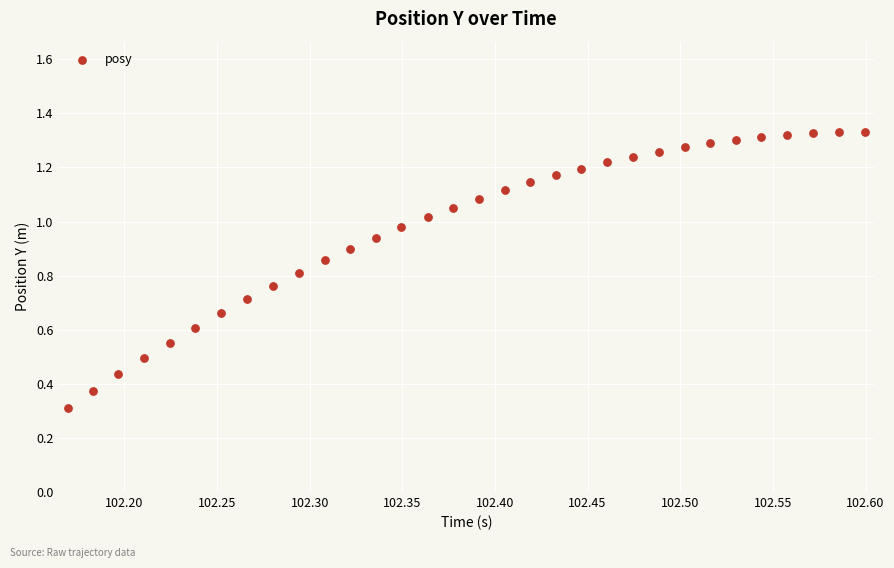

What Y value in the scatter plot is closest to 0?

0.3